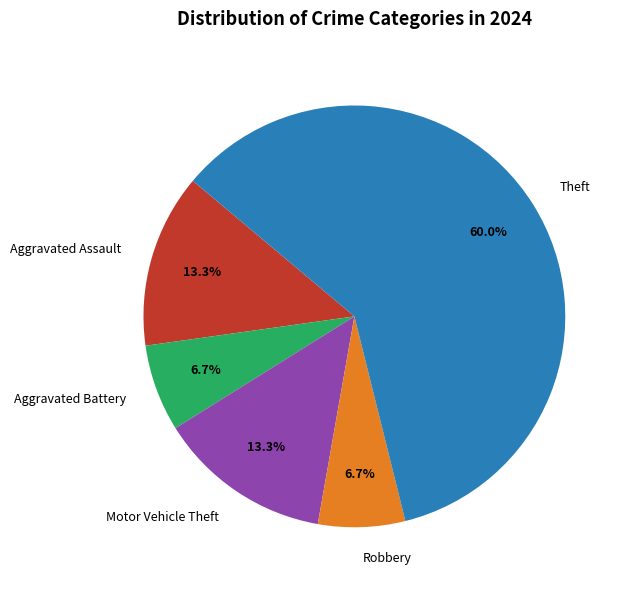

What is the majority slice?

Theft